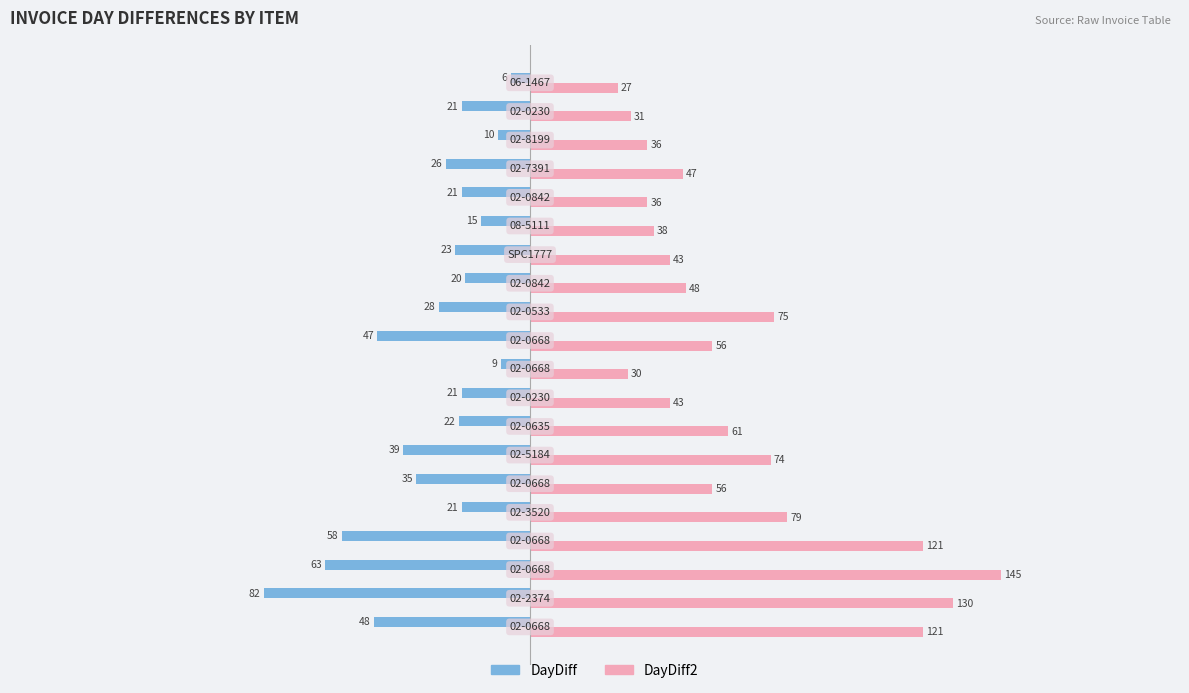

At how many categories does at least one series exceed 91?

4